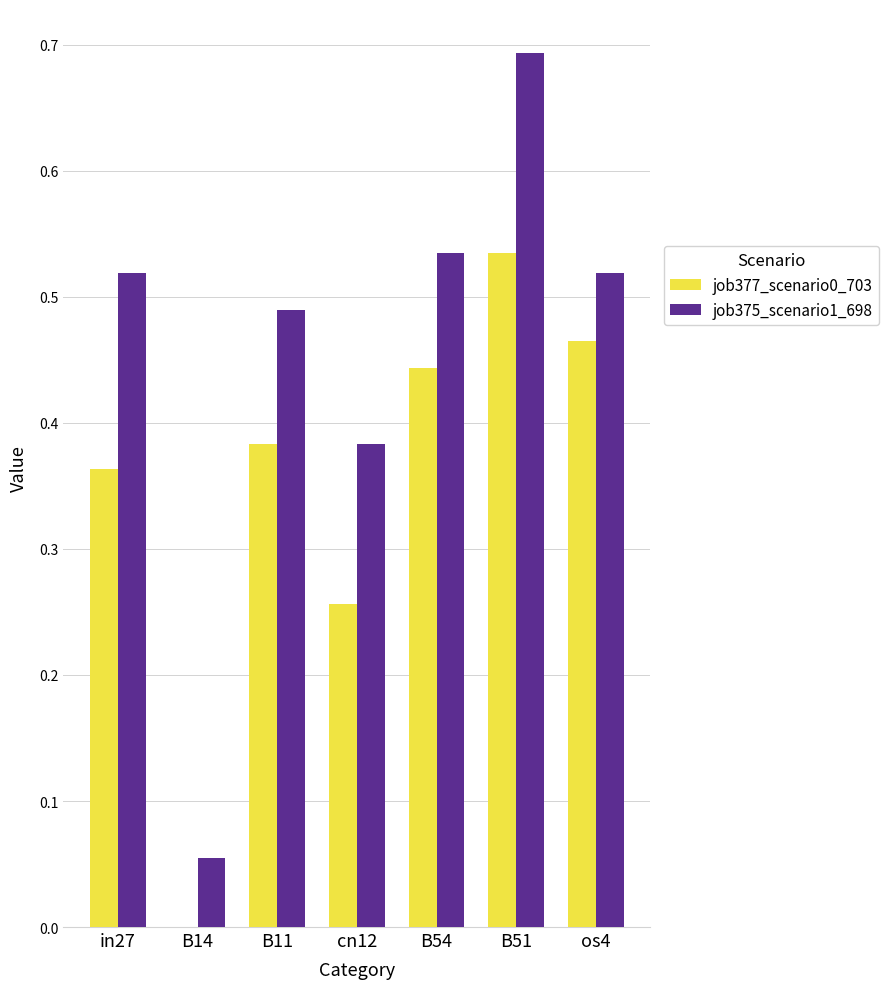

Which series changed the most between B14 and os4?

job377_scenario0_703